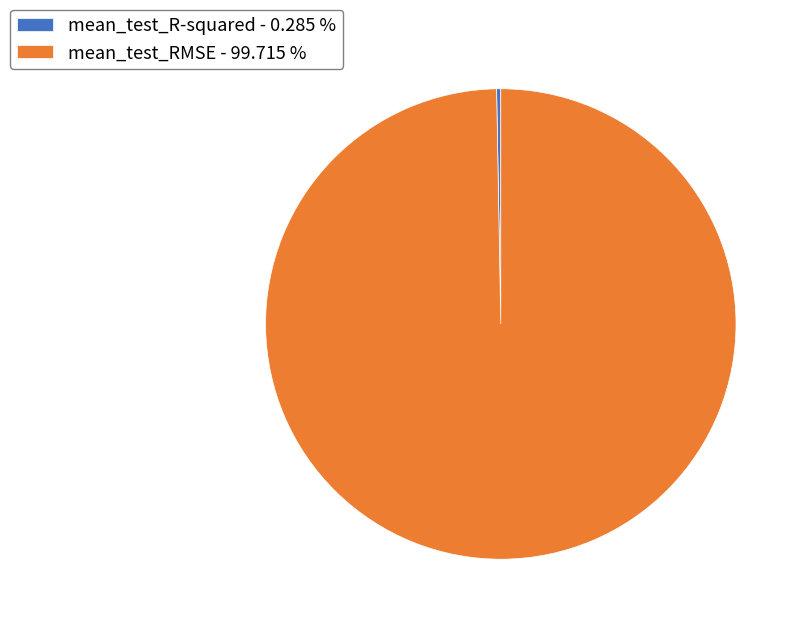

How many slices are in this pie chart?

2